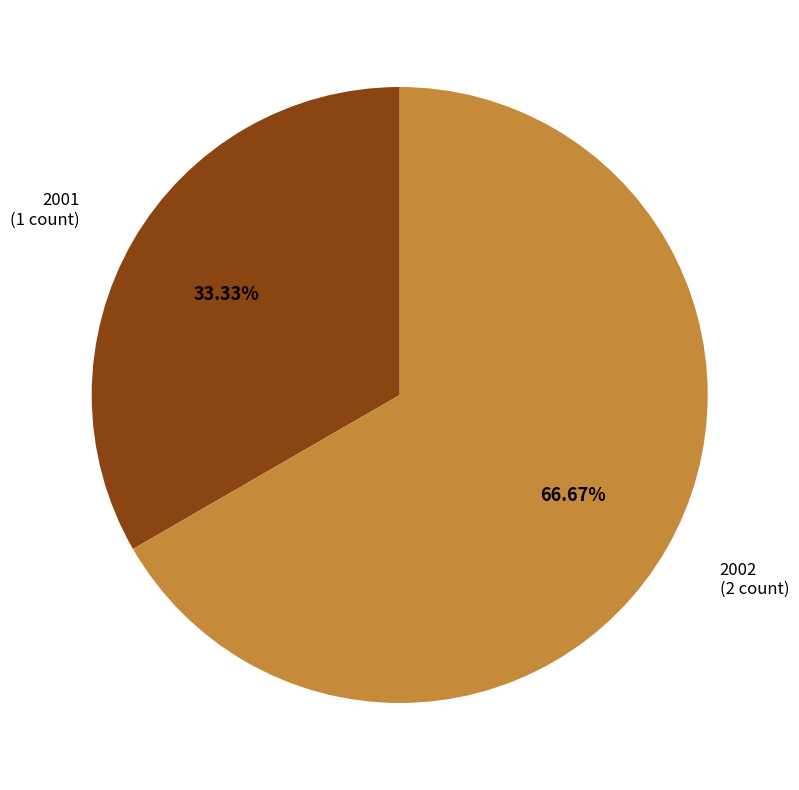

To the nearest percent, what portion does 2001 represent?

33%